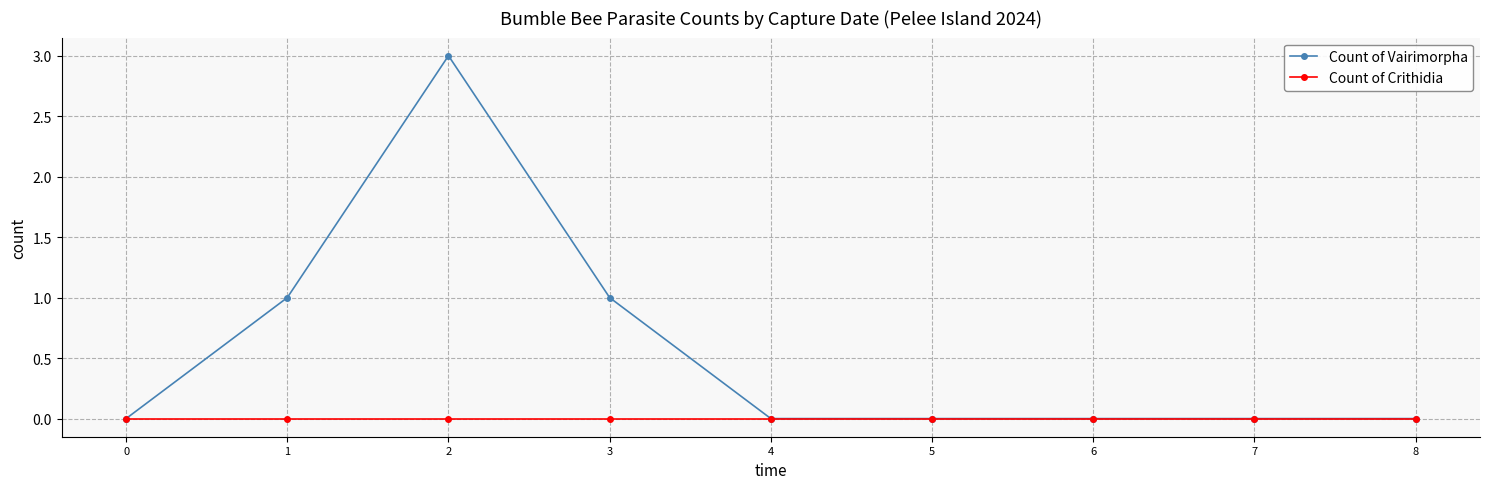

List the series in order of their peak value, lowest first.

Count of Crithidia, Count of Vairimorpha